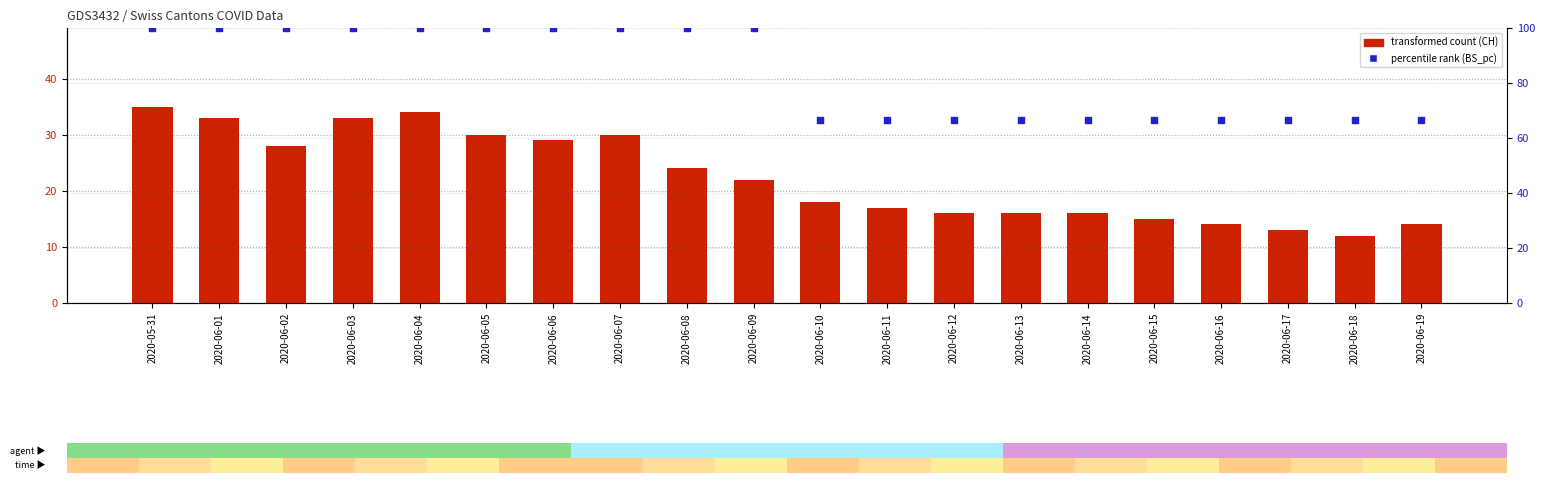

At which category is the sum across all series the highest?

2020-05-31